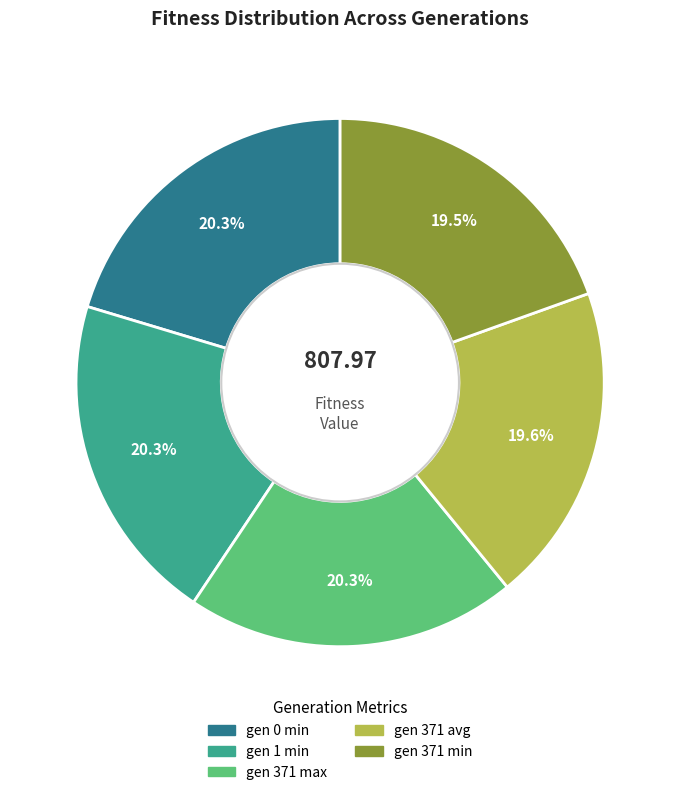

How much of the chart is everything except gen 371 avg?

80.4%